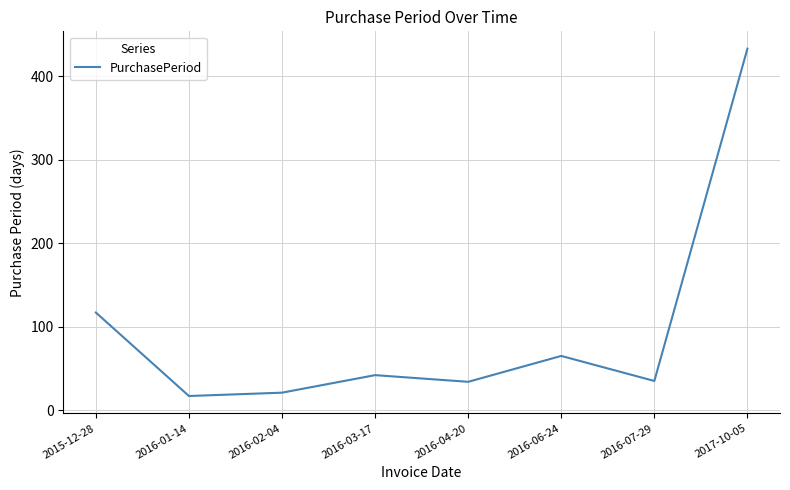

Approximately how many times larger is the value at 2017-10-05 compared to 2016-07-29?

12.4